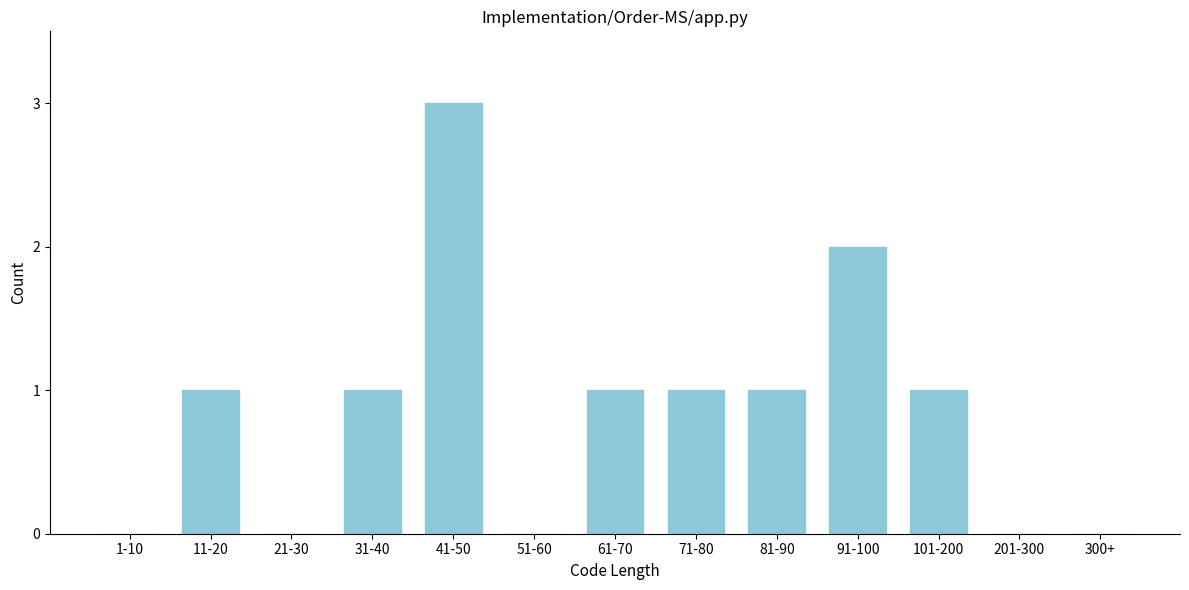

Reading left to right, transcribe all the data shown in this chart.

1-10=0	11-20=1	21-30=0	31-40=1	41-50=3	51-60=0	61-70=1	71-80=1	81-90=1	91-100=2	101-200=1	201-300=0	300+=0